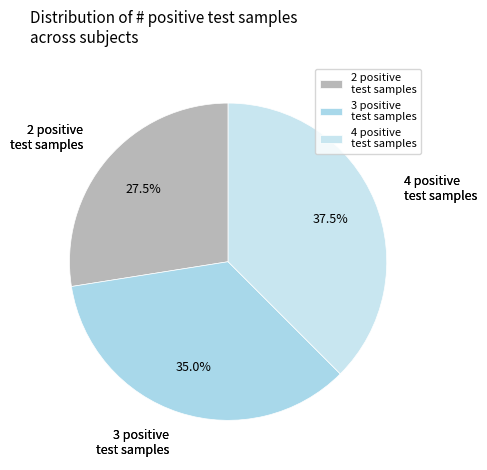

Which category has the smallest portion of the pie?

2